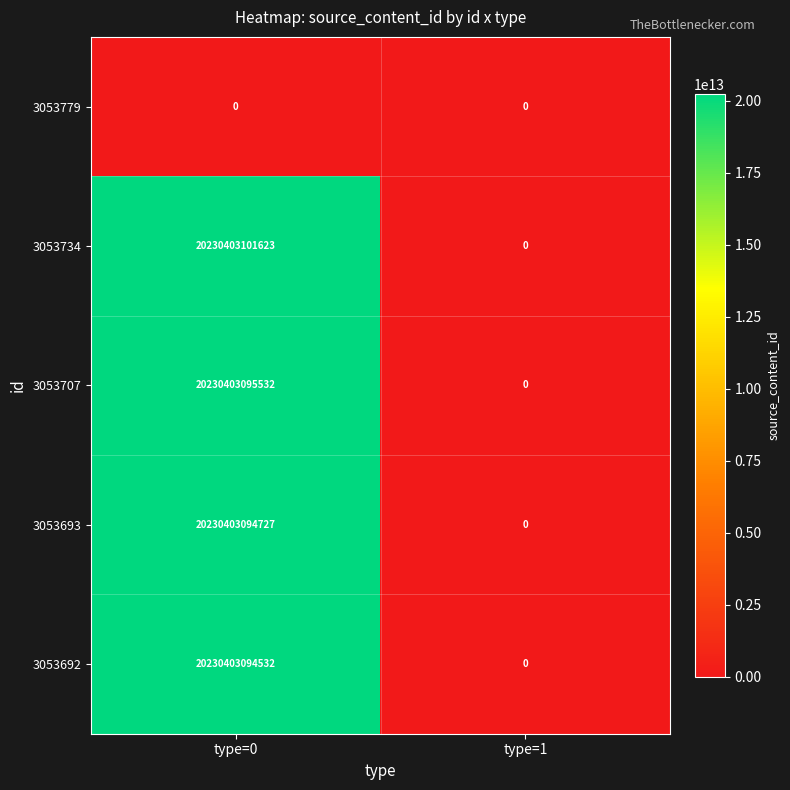

Between type=0 and type=1, which series saw the biggest shift?

3053734